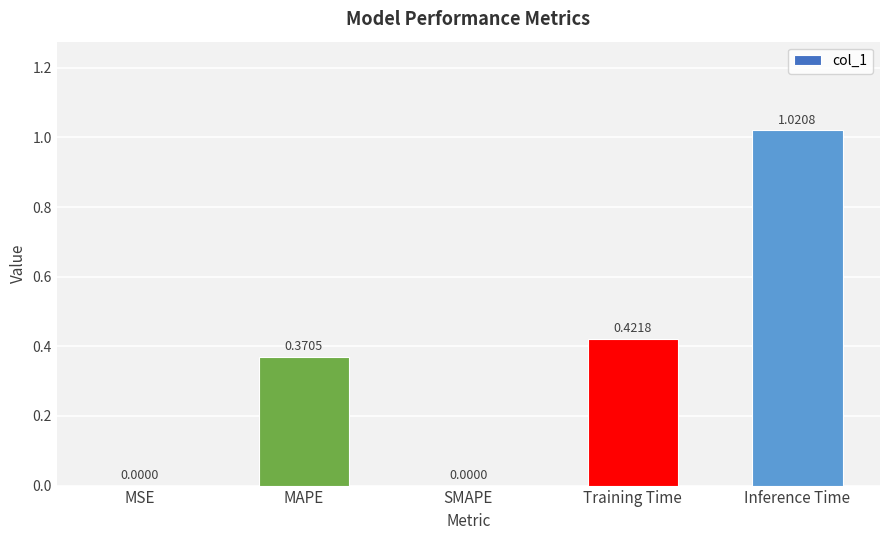

How many series are shown in this chart?

1